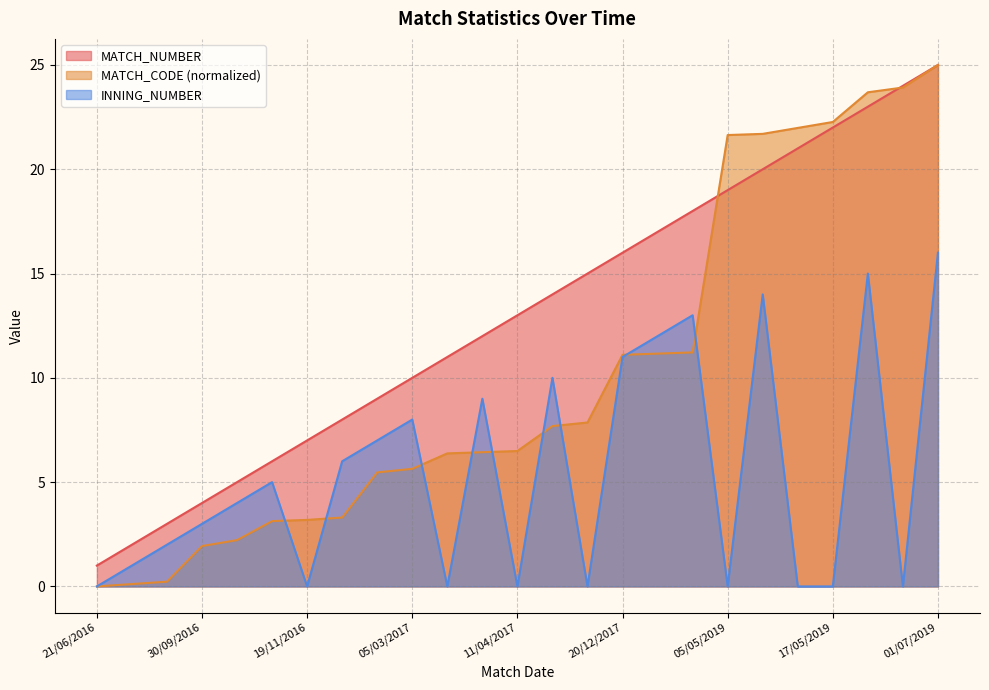

The MATCH_CODE series shows 23.9 at 17/06/2019. True or false?

True